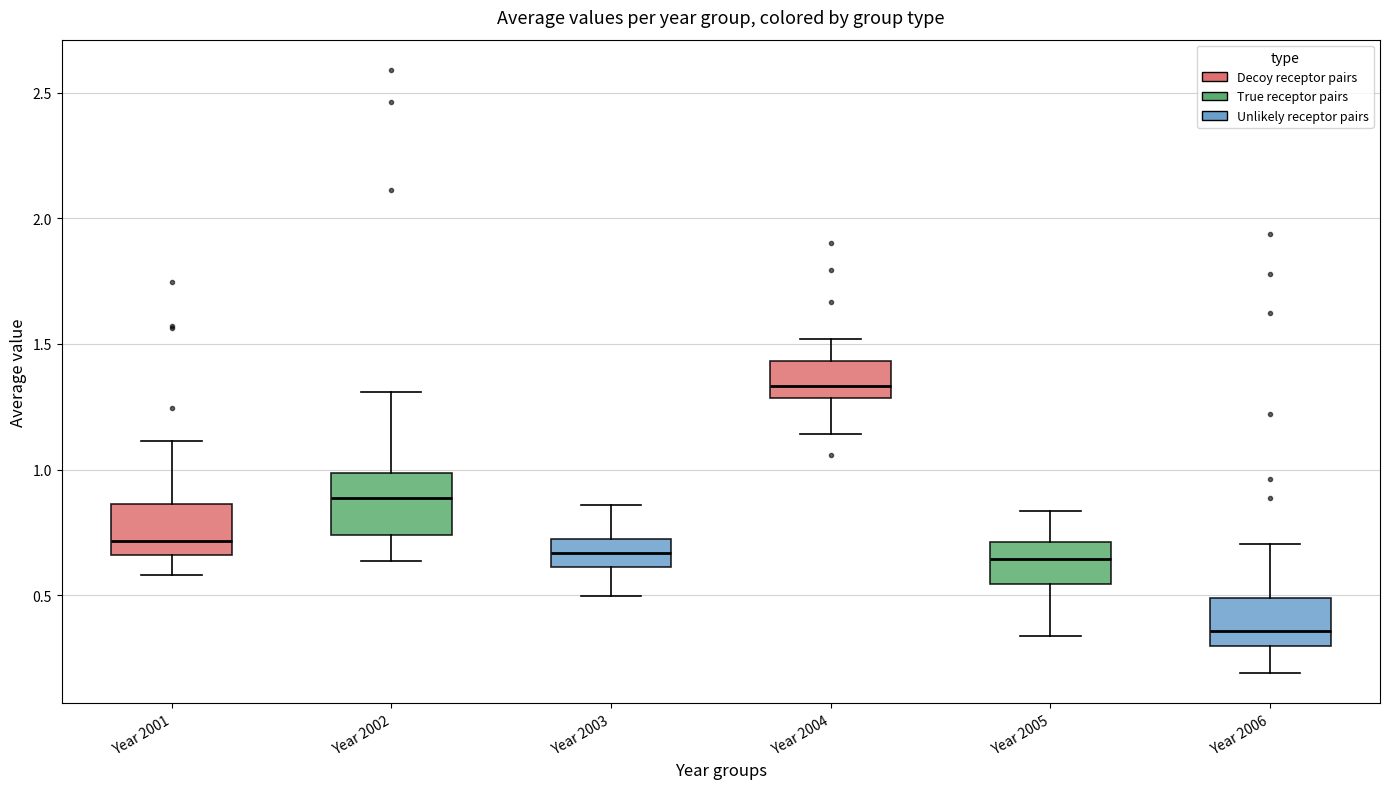

Where does the median line of the box for Year 2006 sit on the y-axis? The values are not printed on the chart, so give them approximately, as read against the axis.

0.35